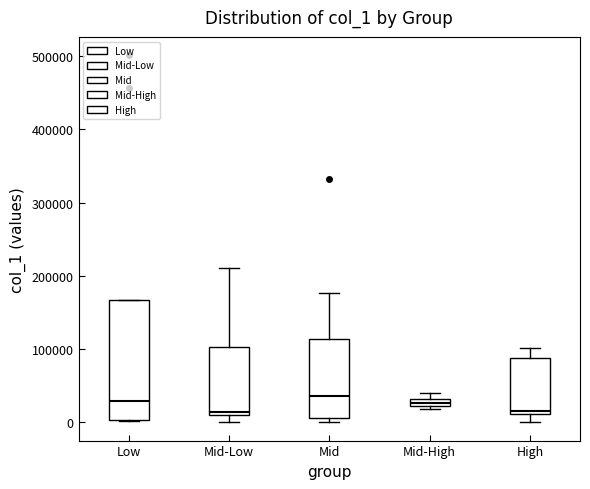

Where does the median line of the box for Mid sit on the y-axis? The values are not printed on the chart, so give them approximately, as read against the axis.

40000